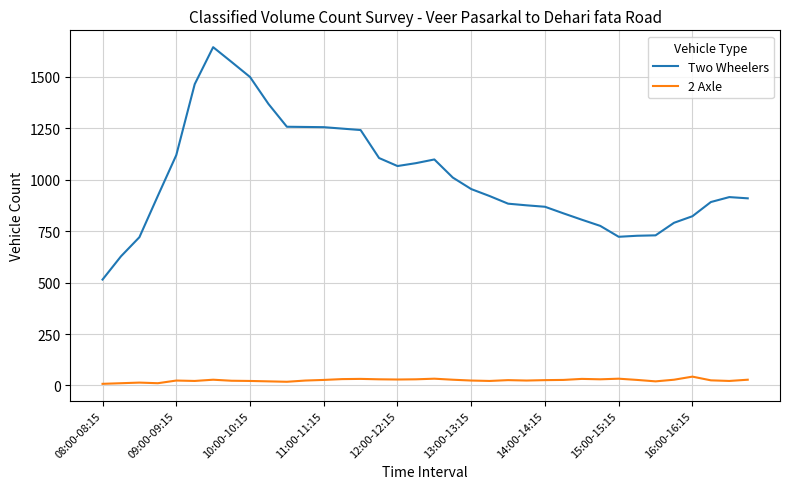

What is the lowest value of the Two Wheelers series?

515